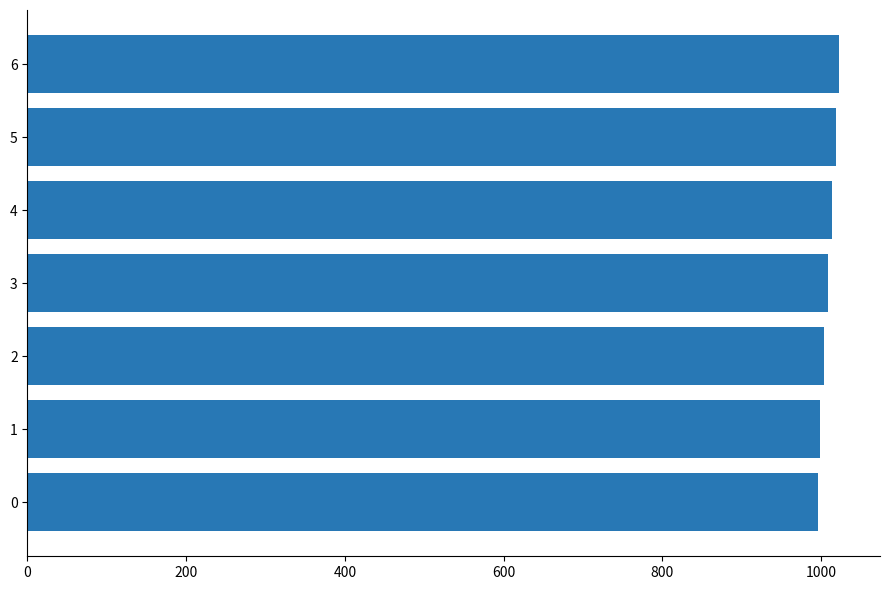

What is the sum of the values at 1 and 2?

2003